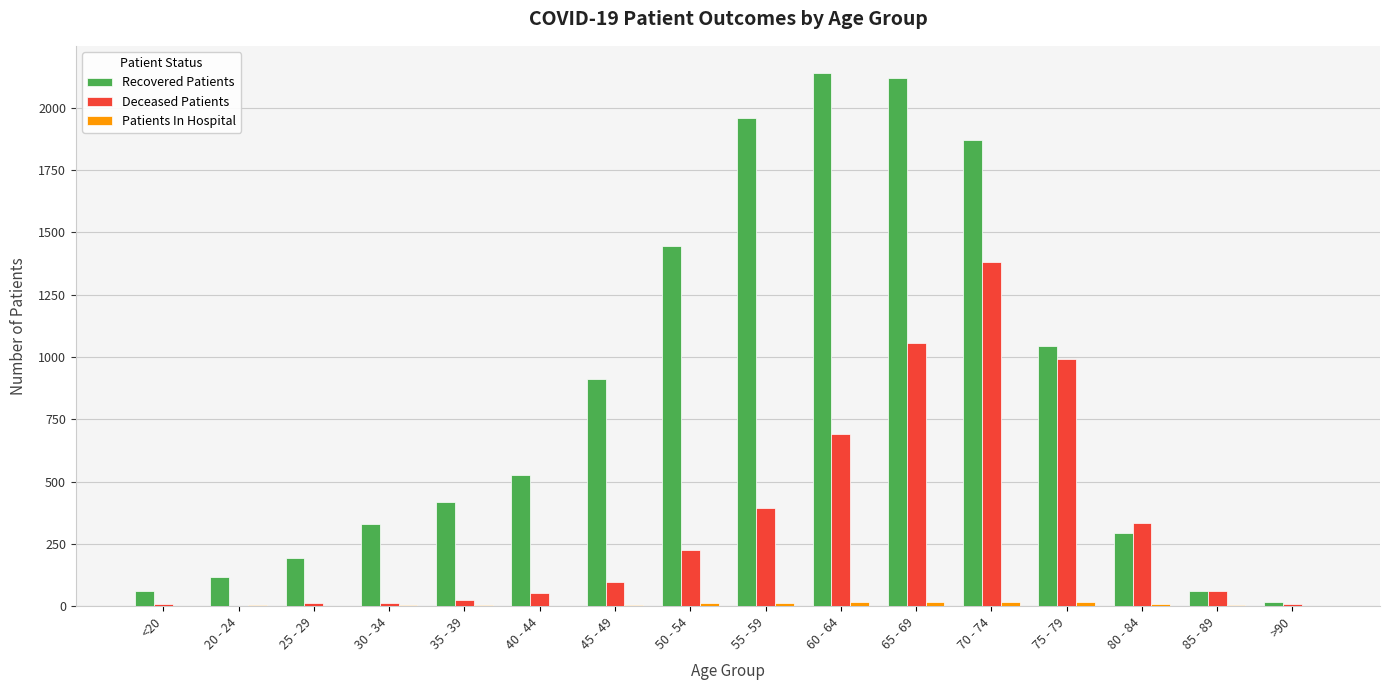

Which series has the largest total across all categories?

Recovered Patients